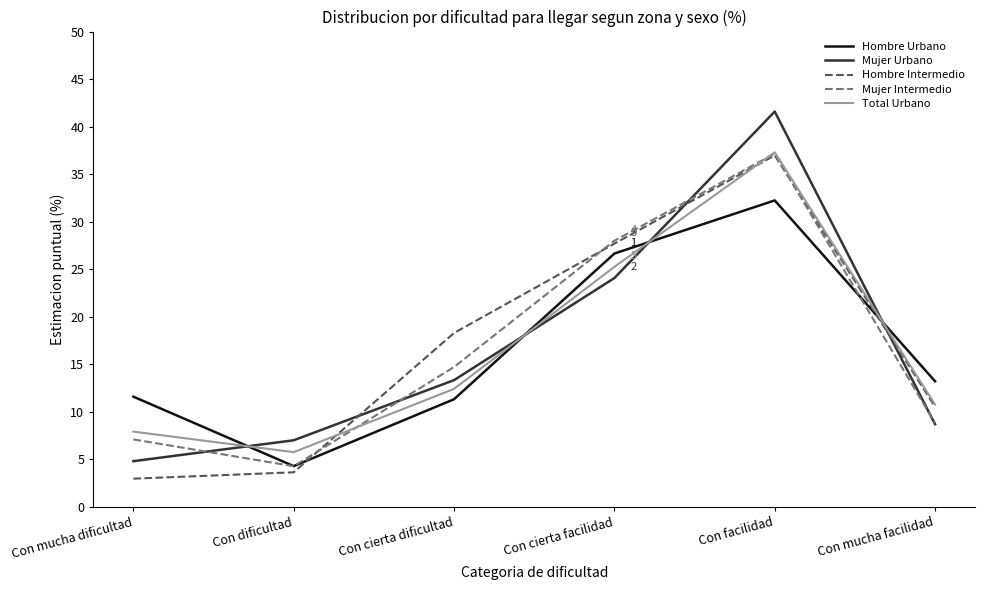

Where is Hombre Urbano nearest to the value 18?

Con mucha facilidad